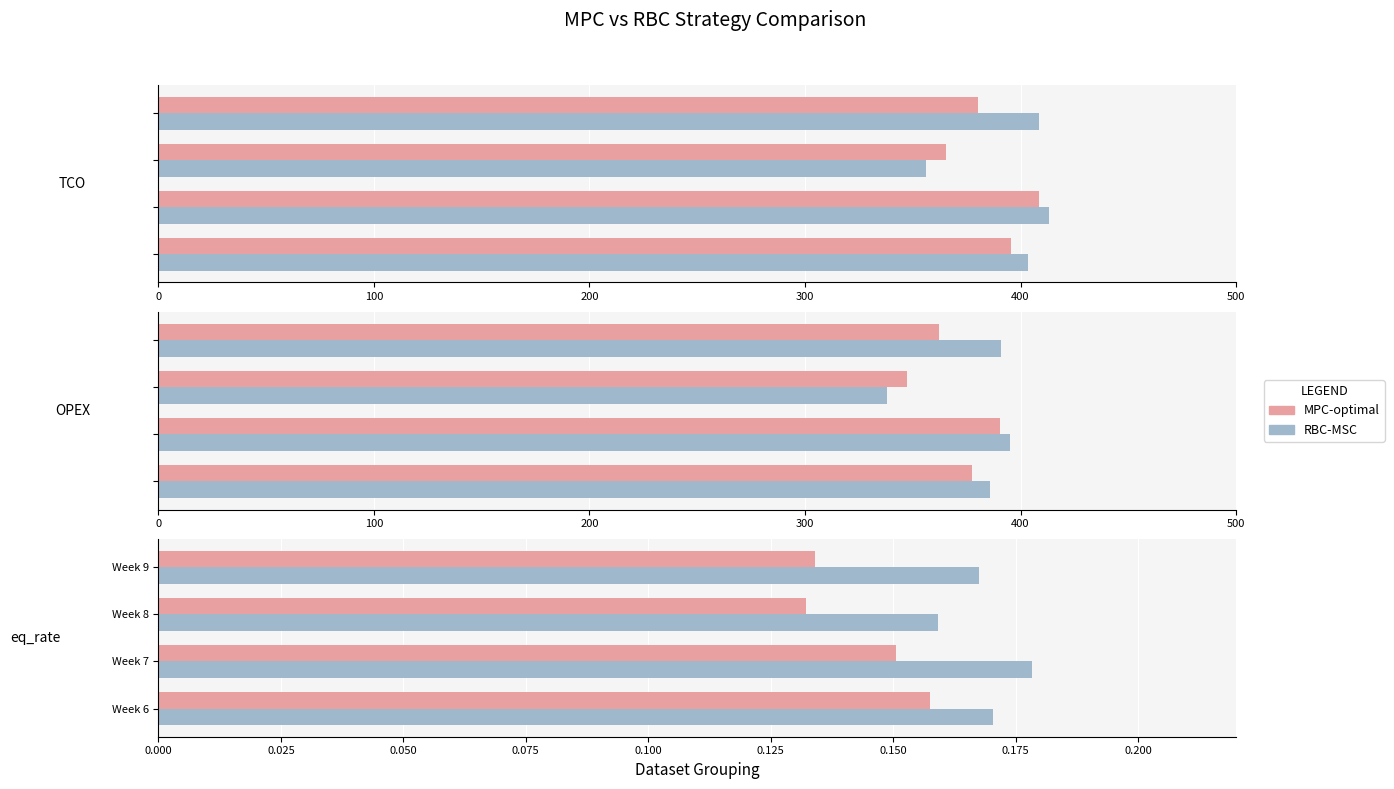

Which series has the largest total across all categories?

RBC-MSC